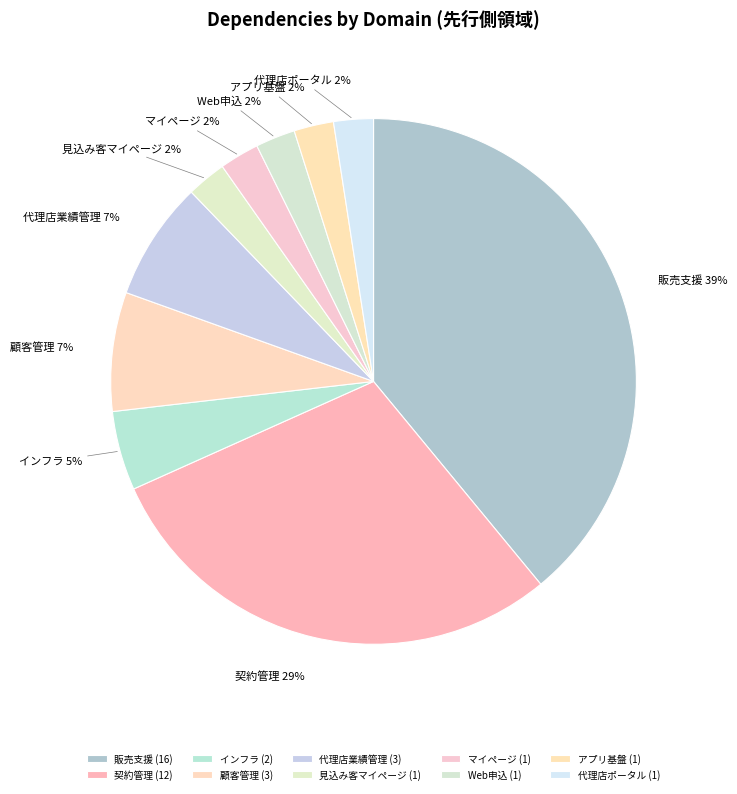

Is 見込み客マイページ the majority of the pie?

No